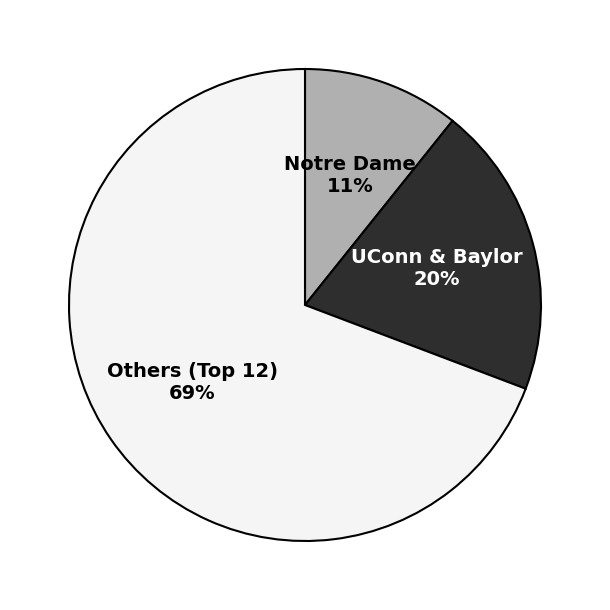

Is there any slice that represents more than half of the pie?

Yes